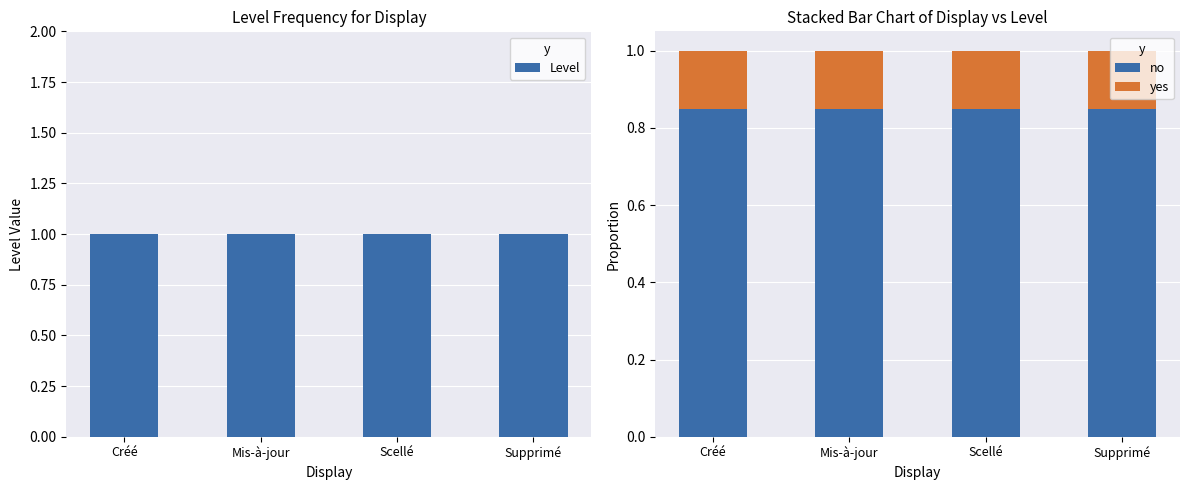

Rank the series by their maximum value, from highest to lowest.

Level, no, yes